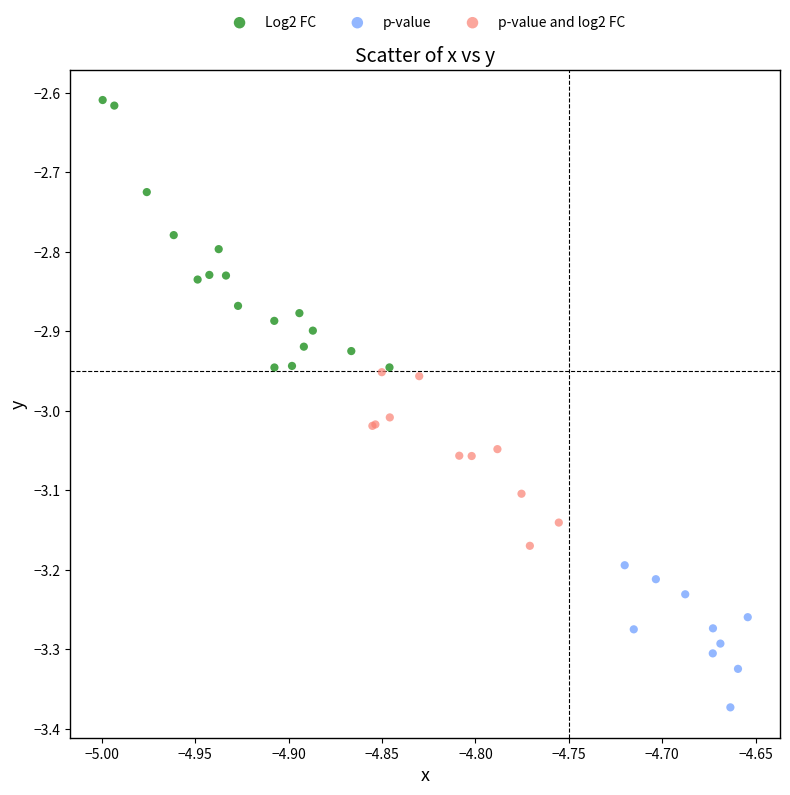

Which series contains the lowest Y value?

p-value